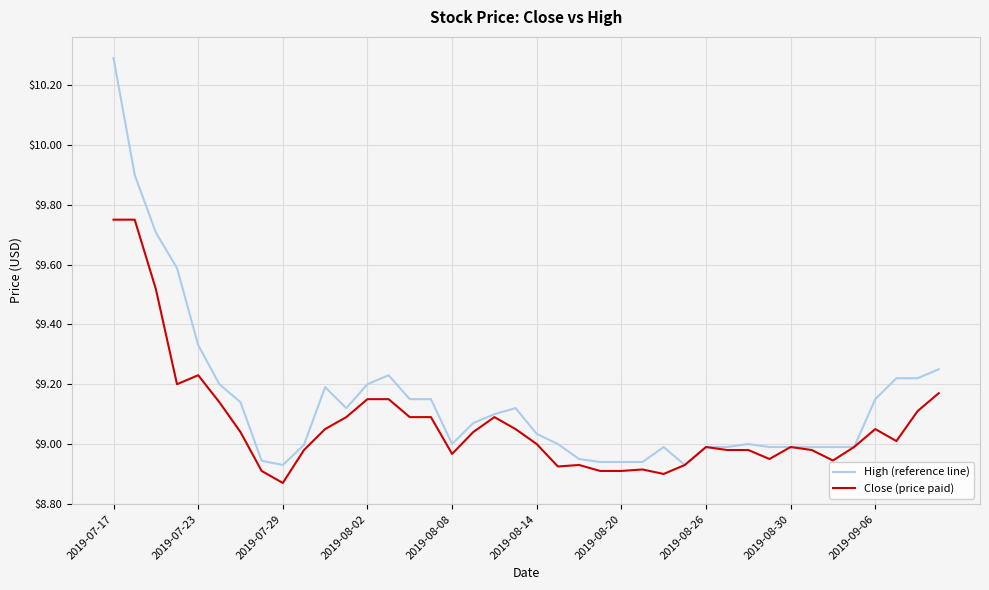

What is the maximum value shown in the chart?

10.3